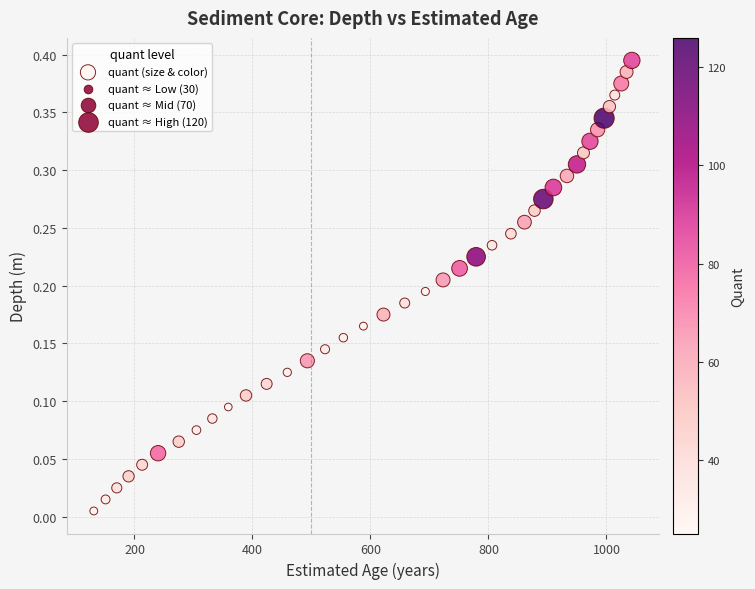

What is the range of X values (max minus min)?

912.0